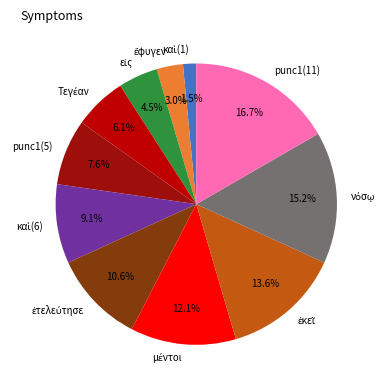

Is there any slice that represents more than half of the pie?

No